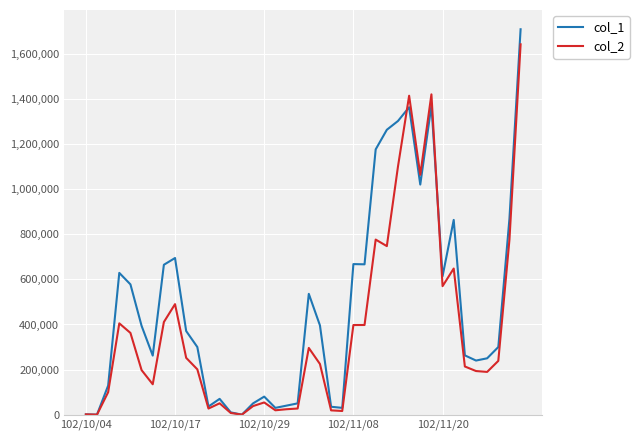

What is the difference between the maximum and minimum values in the col_2 series?

1643180